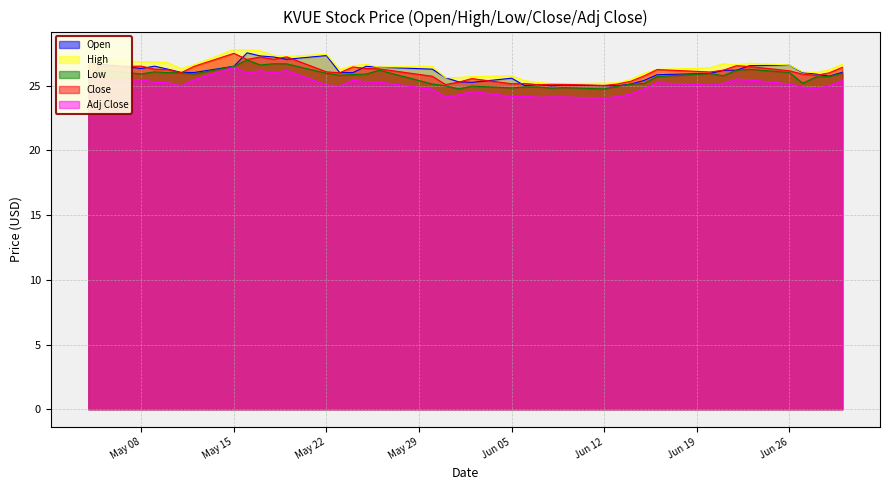

Which series has the largest total across all categories?

High